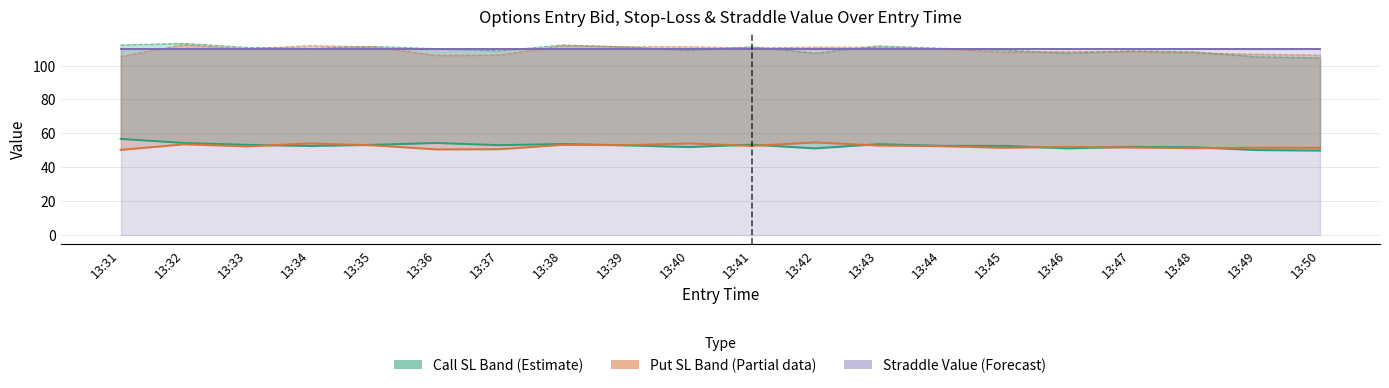

Reading right to left, extract all data points from this chart.

Call Entry Bid: 13:50=49.8	13:49=50.1	13:48=51.8	13:47=52.0	13:46=51.1	13:45=52.6	13:44=52.6	13:43=53.6	13:42=51.1	13:41=53.3	13:40=51.9	13:39=52.9	13:38=53.7	13:37=53.0	13:36=54.3	13:35=53.2	13:34=52.5	13:33=53.2	13:32=54.3	13:31=56.7
Put Entry Bid: 13:50=51.4	13:49=51.5	13:48=51.2	13:47=51.6	13:46=52.0	13:45=51.4	13:44=52.4	13:43=52.8	13:42=54.6	13:41=52.6	13:40=54.0	13:39=53.0	13:38=53.2	13:37=50.6	13:36=50.5	13:35=52.9	13:34=54.0	13:33=52.3	13:32=53.5	13:31=50.2